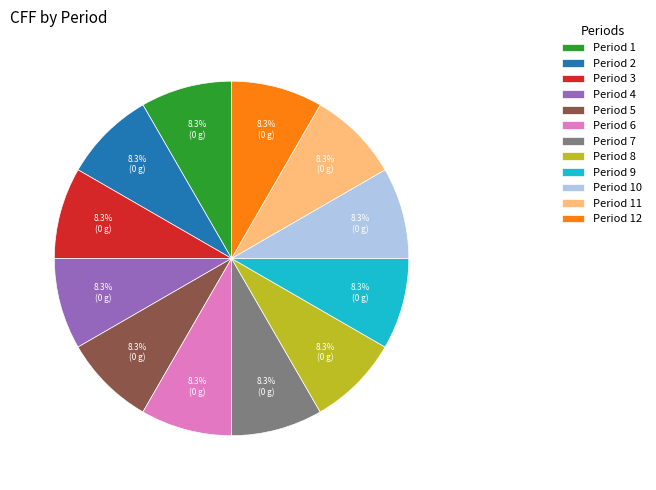

Approximately how many times larger is the value at Period 11 compared to Period 7?

1.0